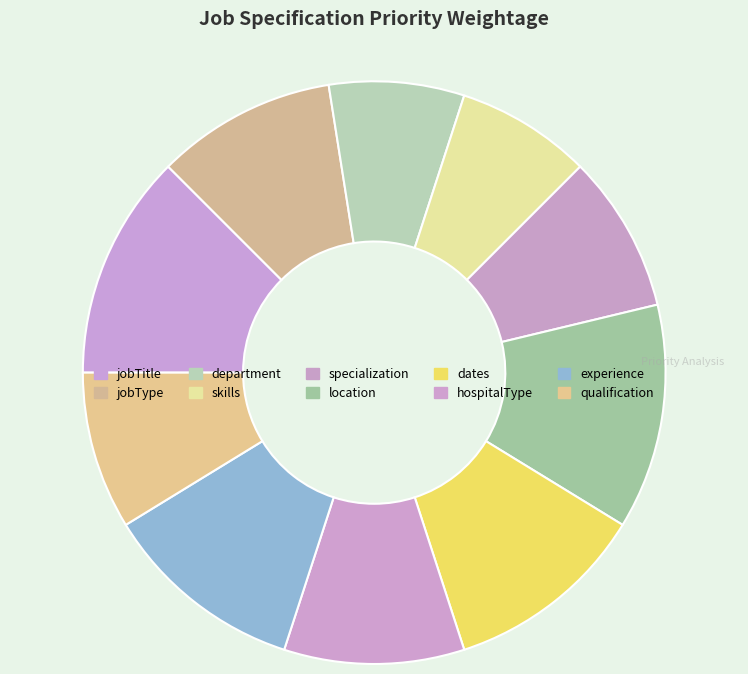

To the nearest percent, what portion does jobTitle represent?

12%